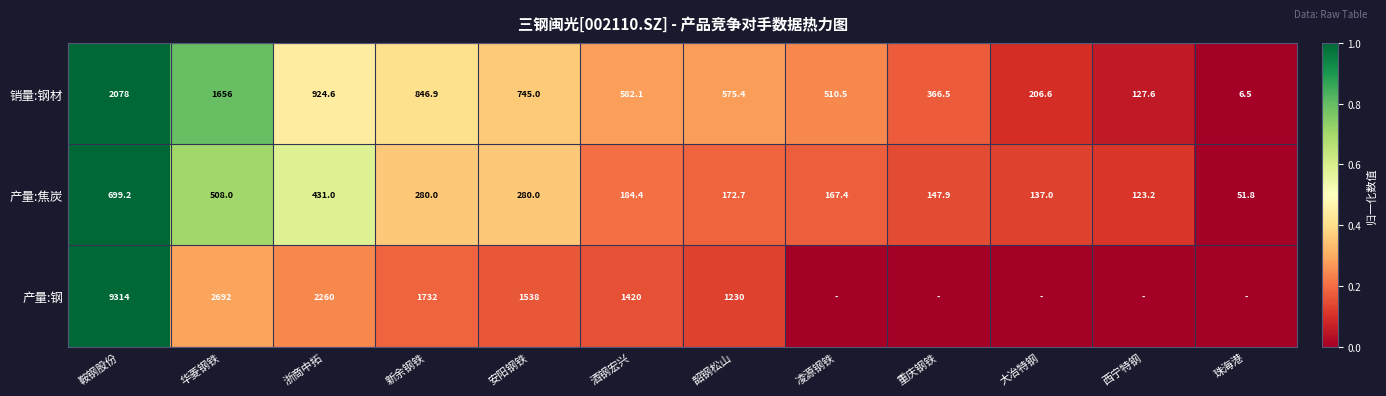

What is the total value across all series at 华菱钢铁?

4856.0